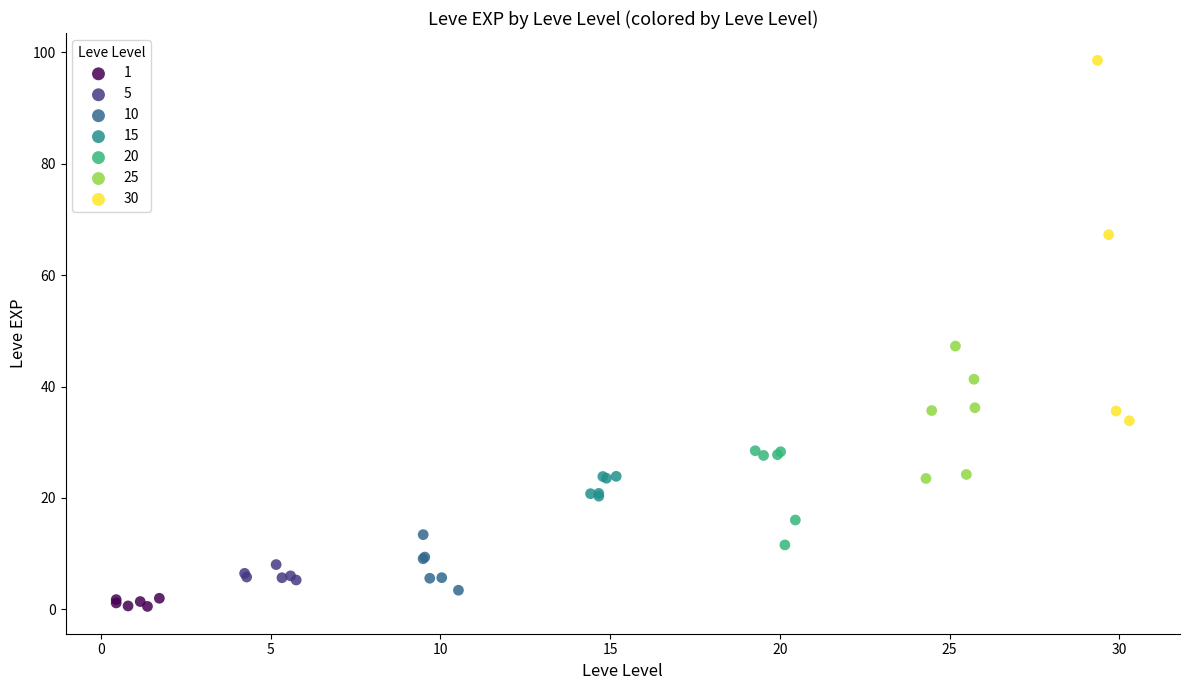

Which series has the widest spread of Y values?

30